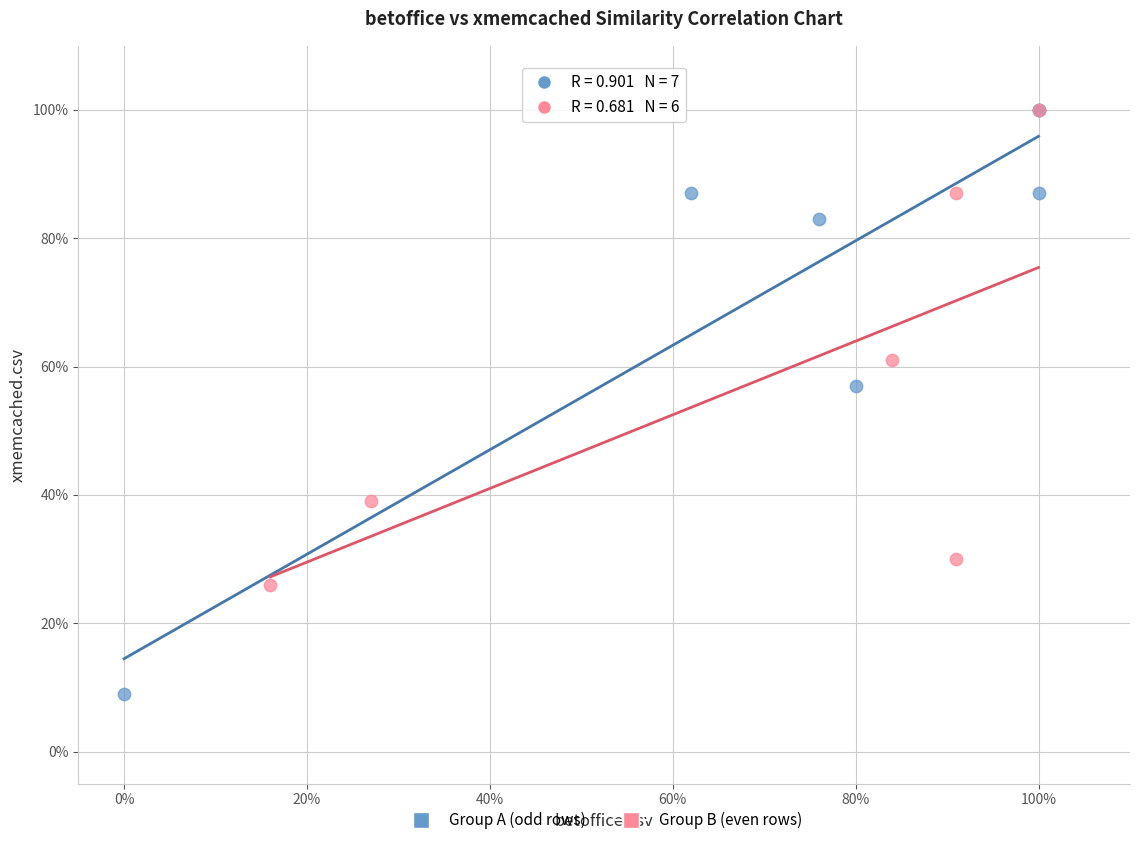

What are all the series names shown in the legend?

Group A (odd rows), Group B (even rows)